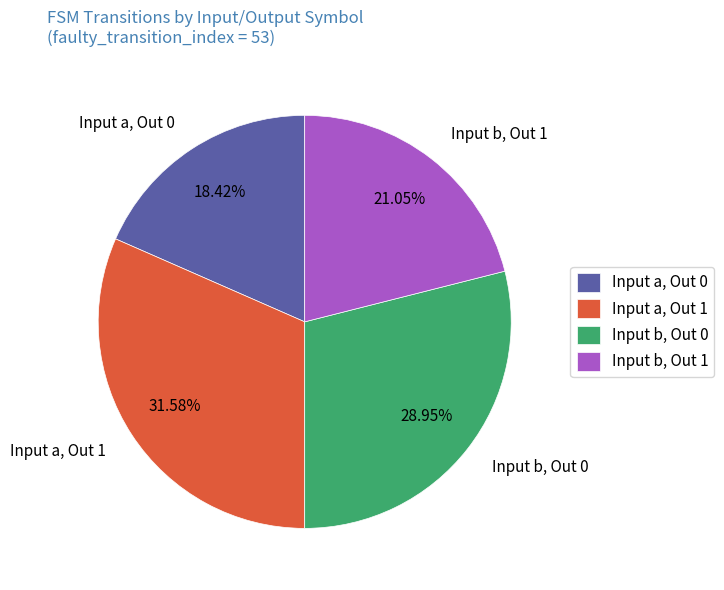

Do Input a, Out 1 and Input b, Out 0 together represent more than half of the pie?

Yes